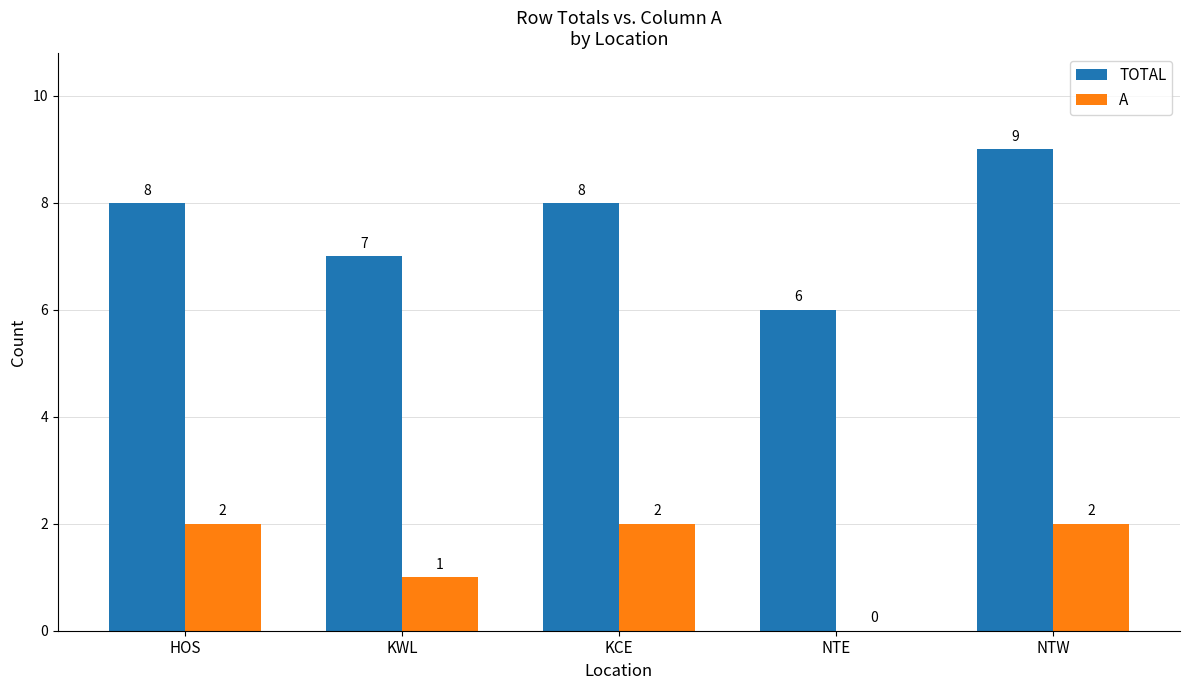

What is the sum of the A values at KWL and KCE?

3